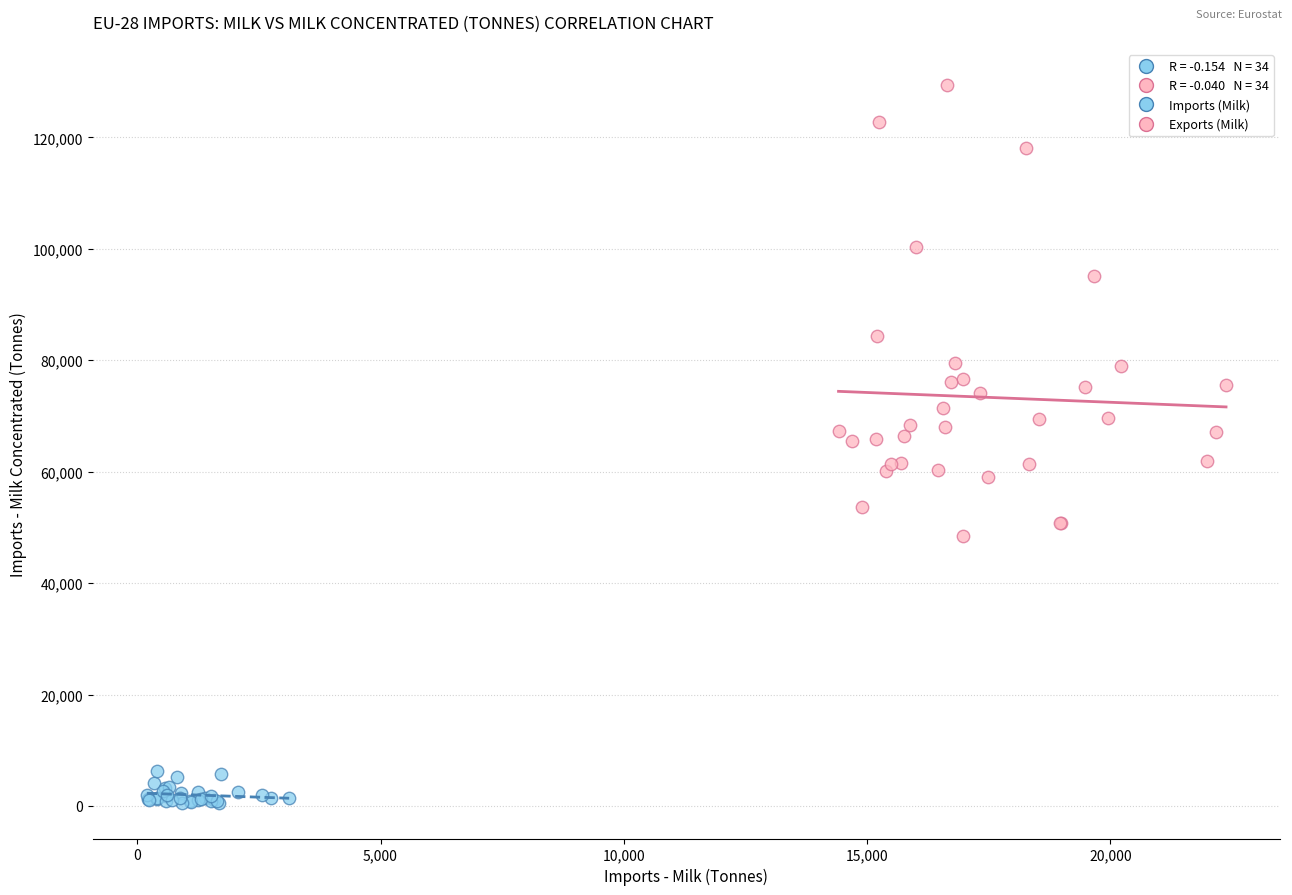

Which series contains the lowest Y value?

Imports (Milk)